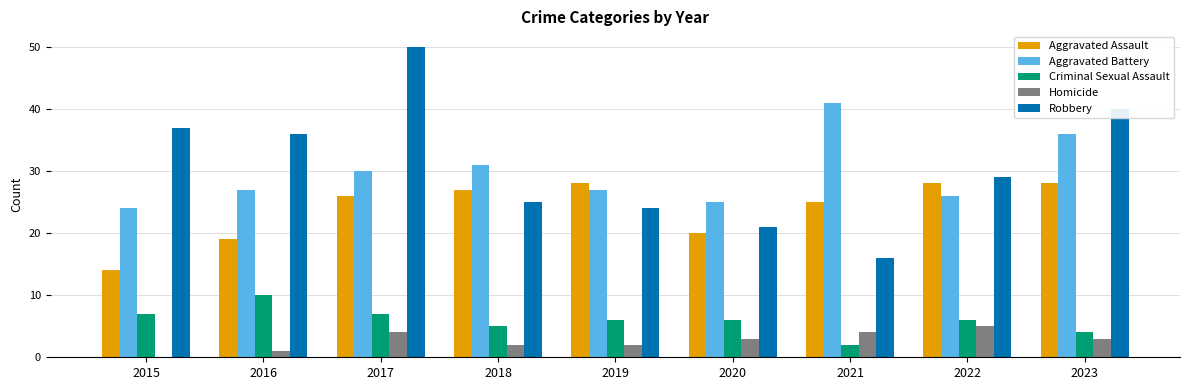

Which series has the largest total across all categories?

Robbery